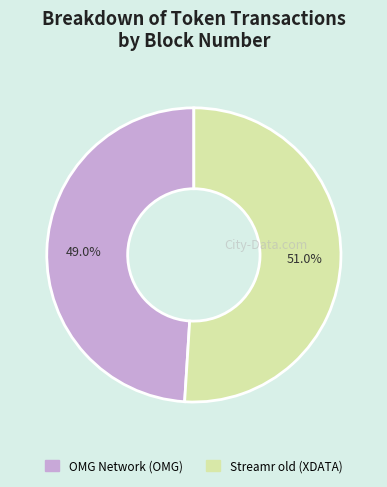

Which slice represents more than half of the pie?

Streamr old (XDATA)